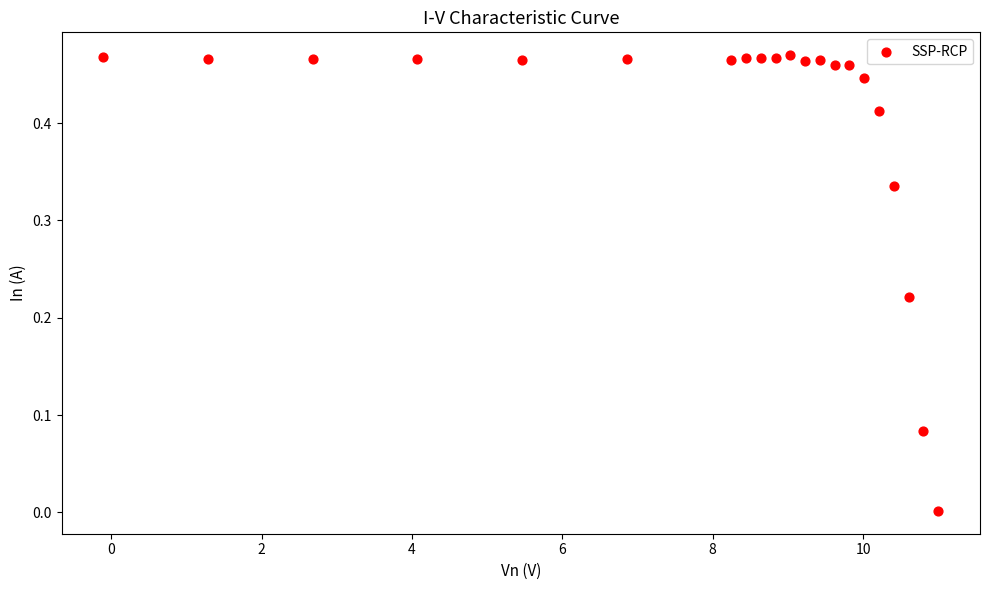

What is the range of X values (max minus min)?

11.1